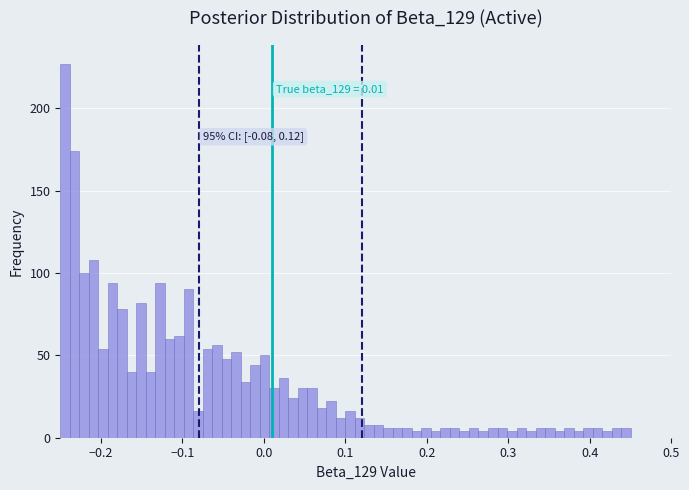

Read against the x-axis, roughly where is the centre of the tallest bar?

-0.24